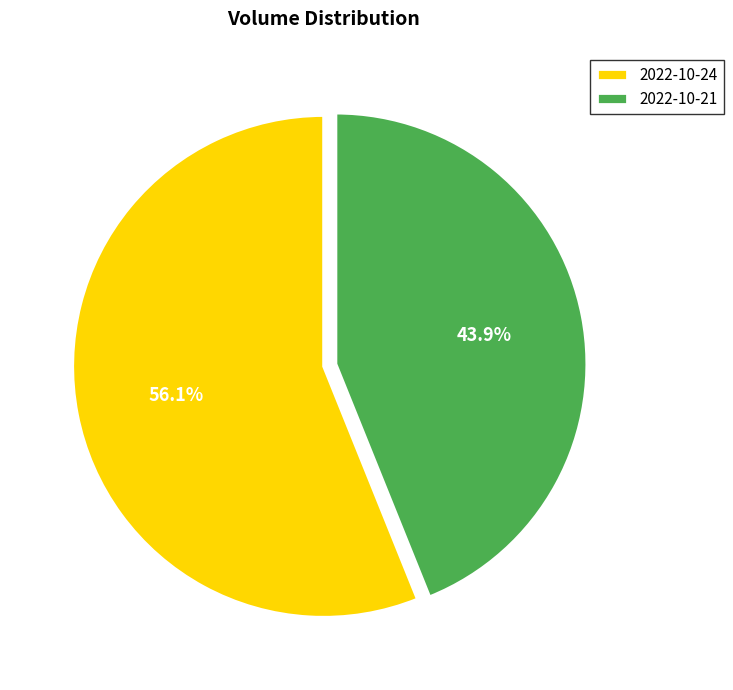

Is there any slice that represents more than half of the pie?

Yes